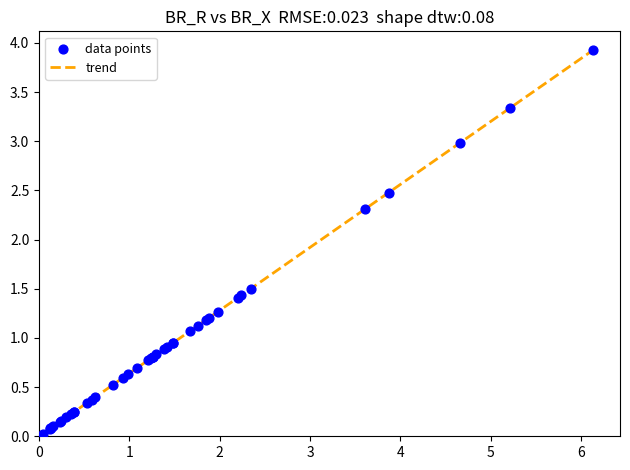

What is the difference between the maximum and minimum values?

3.9